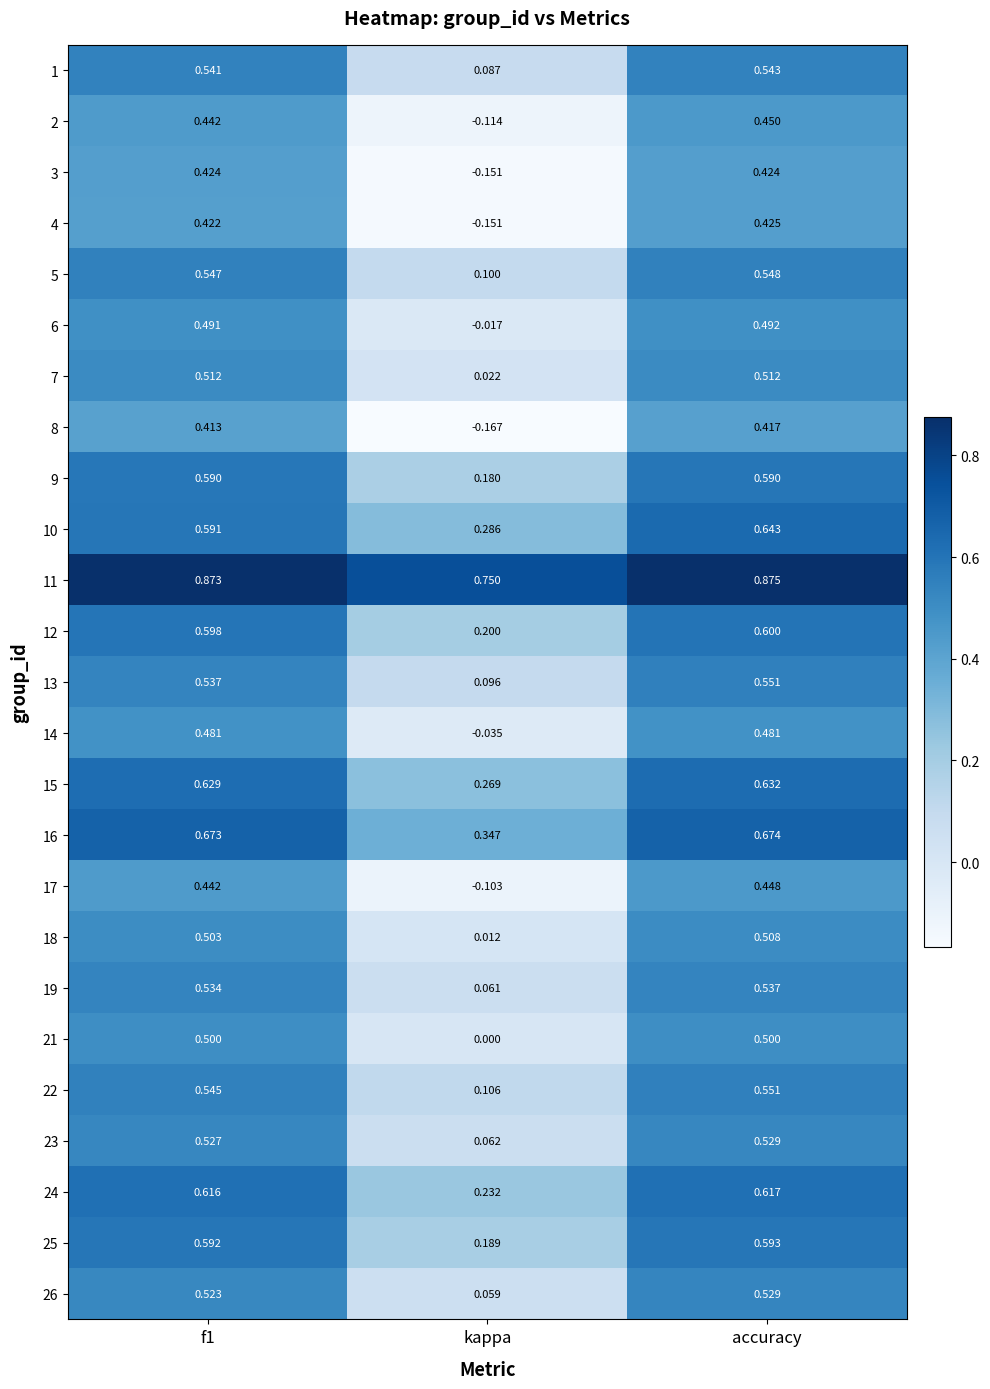

At which category is the sum across all series the highest?

accuracy